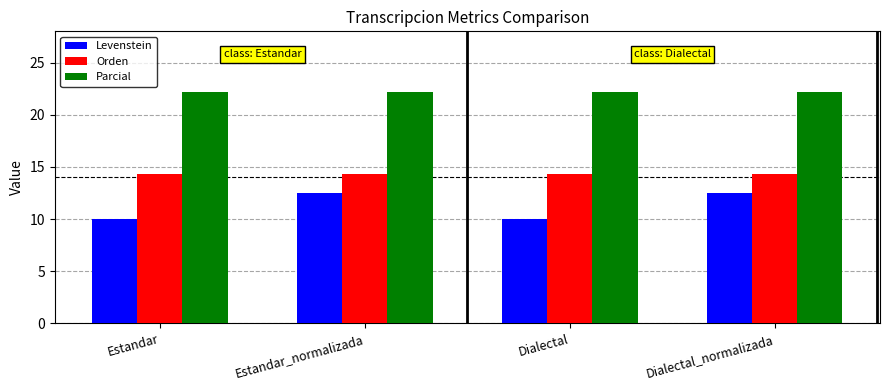

What position from the right is Dialectal?

2